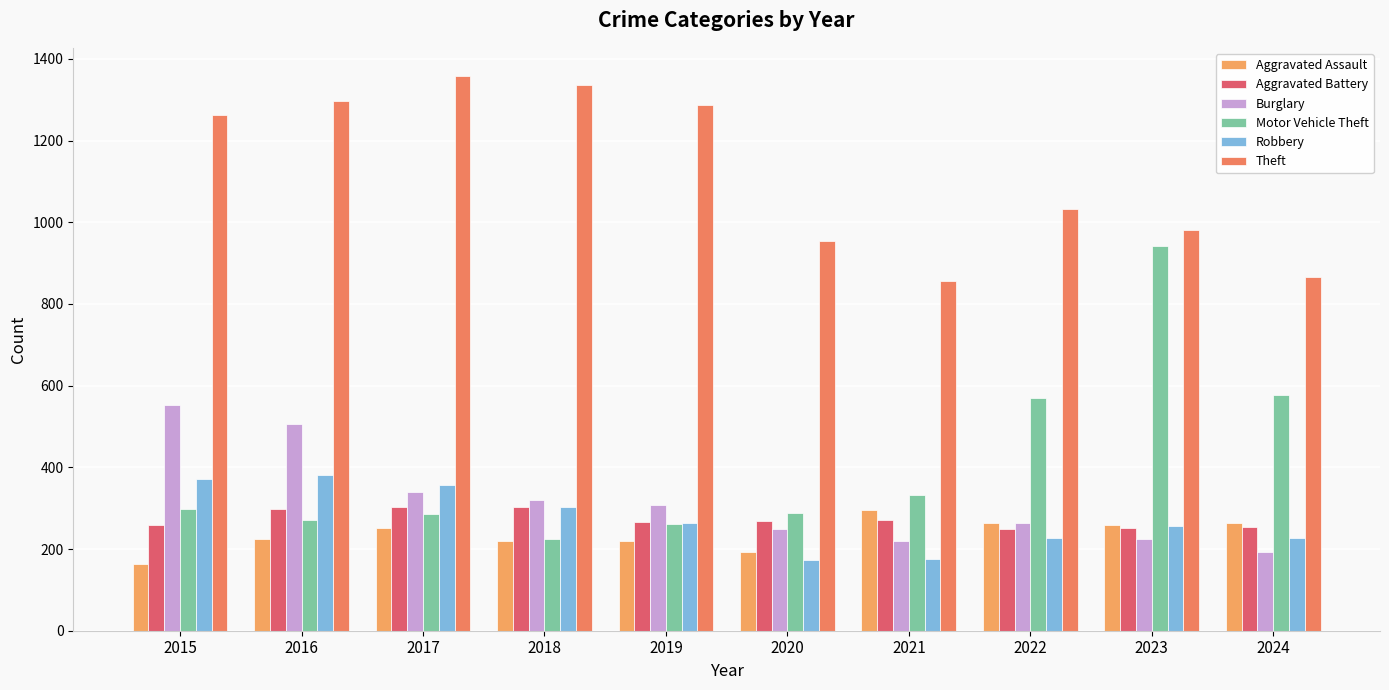

The value of Burglary at 2017 is 339. True or false?

True